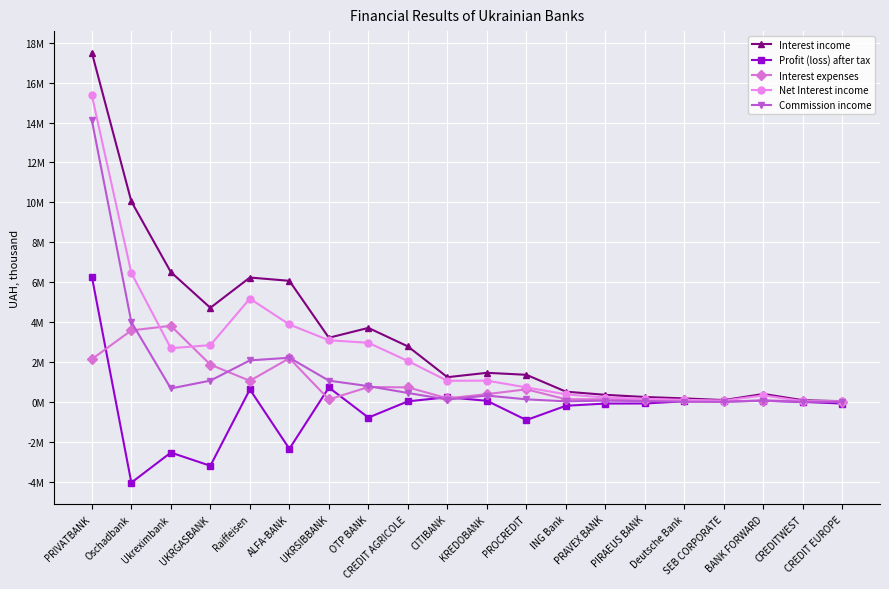

What is the total value across all series at Deutsche Bank?

399146.9